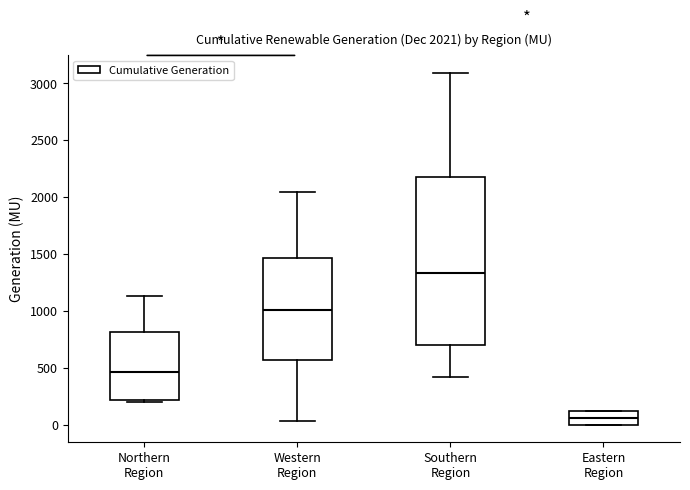

Which box has the highest median line?

Southern Region